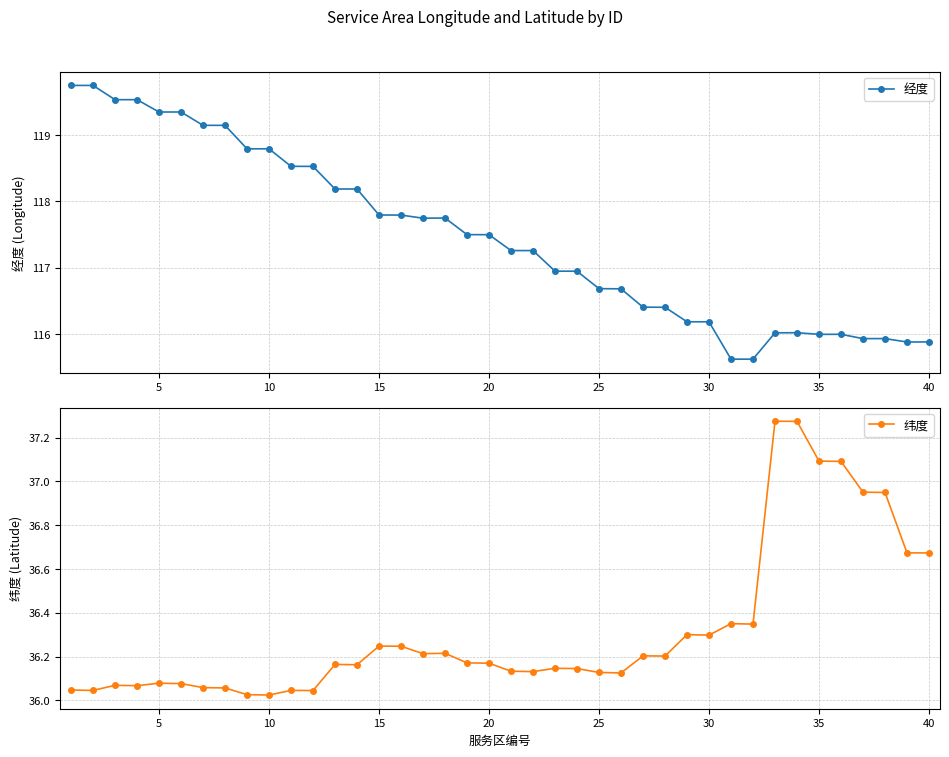

How many categories are shown in the chart?

40